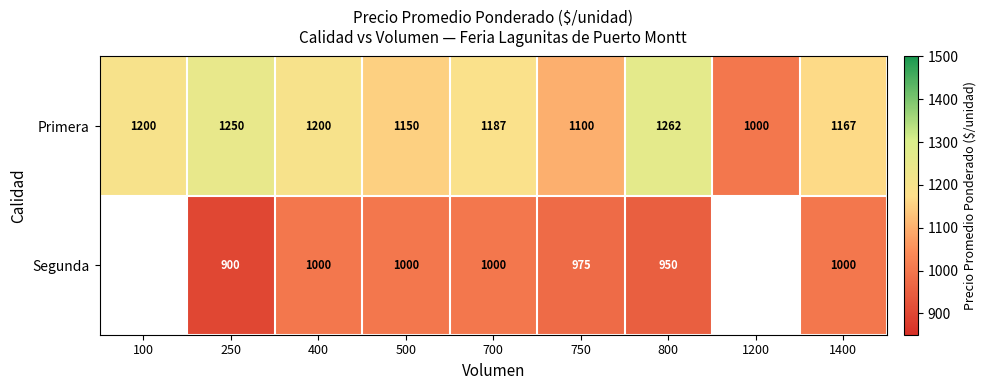

True or false: Segunda has a value of 1000 at 400.

True